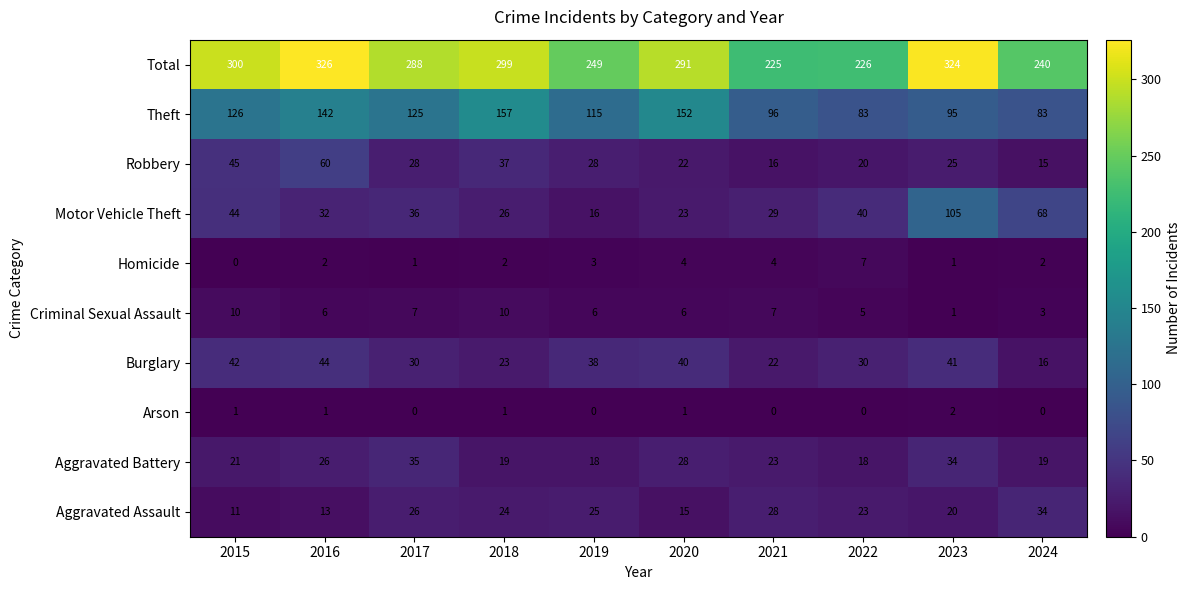

Where does the Aggravated Assault series first go above 24?

2017